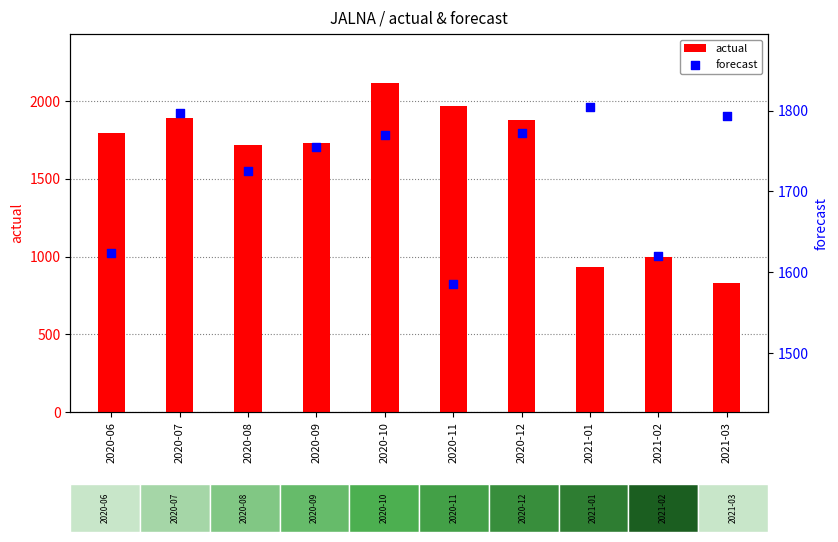

Is the value of forecast at 2020-11 greater than the value of actual at 2020-10?

No